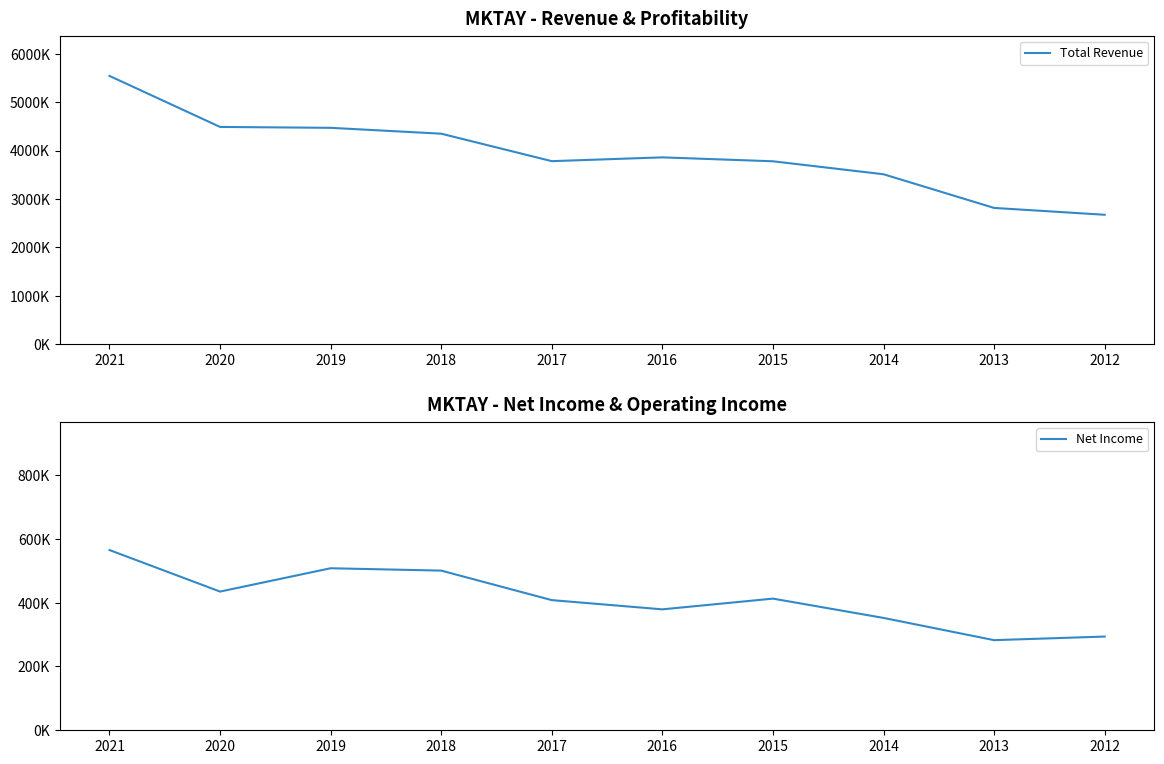

What is the difference between the highest and lowest values at 2016?

3480100